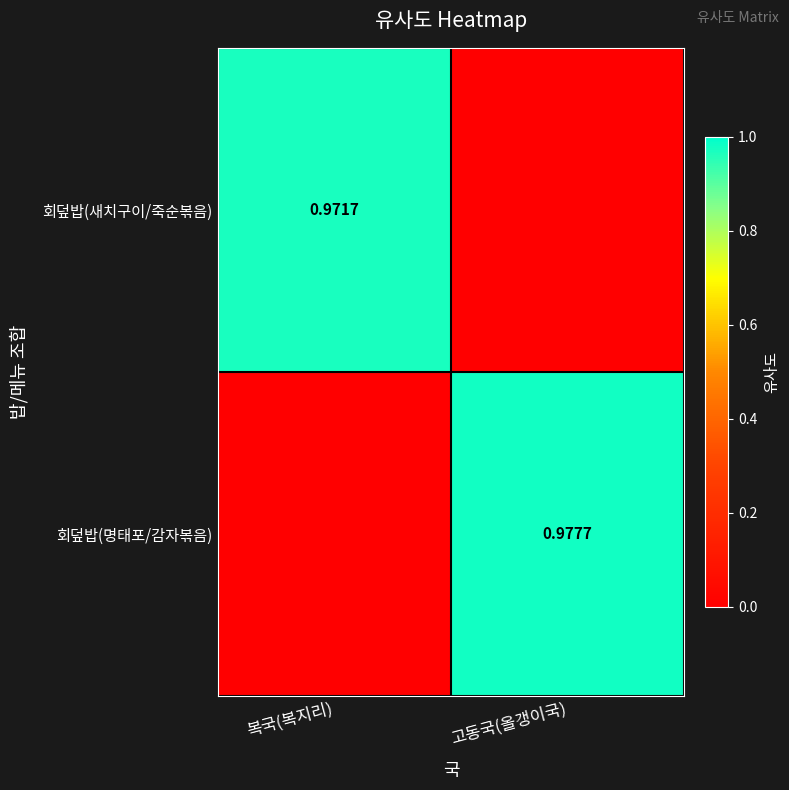

What is the greatest value displayed?

1.0